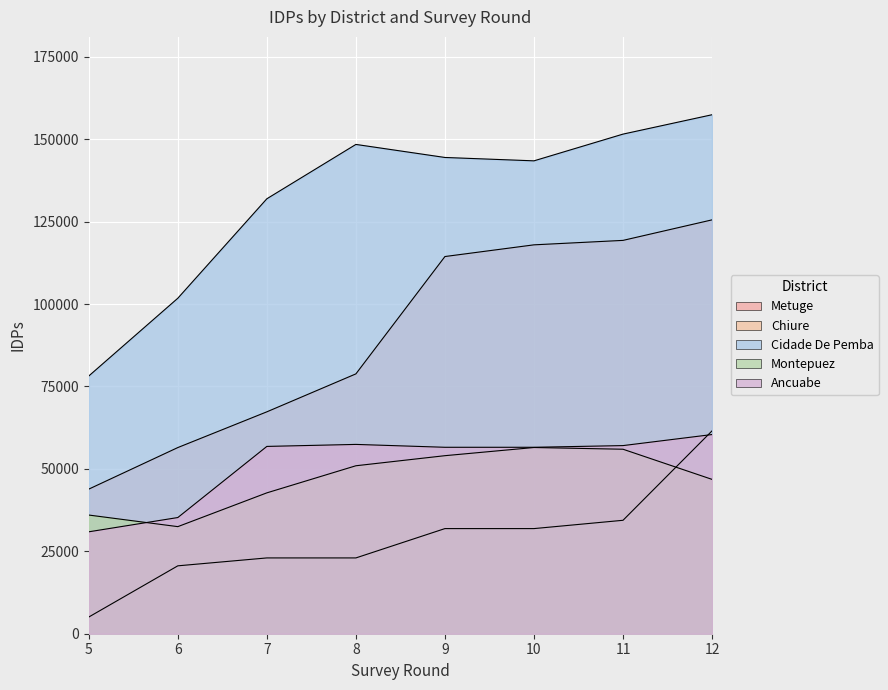

What is the value of the Ancuabe point at the 2nd from the left?

35245